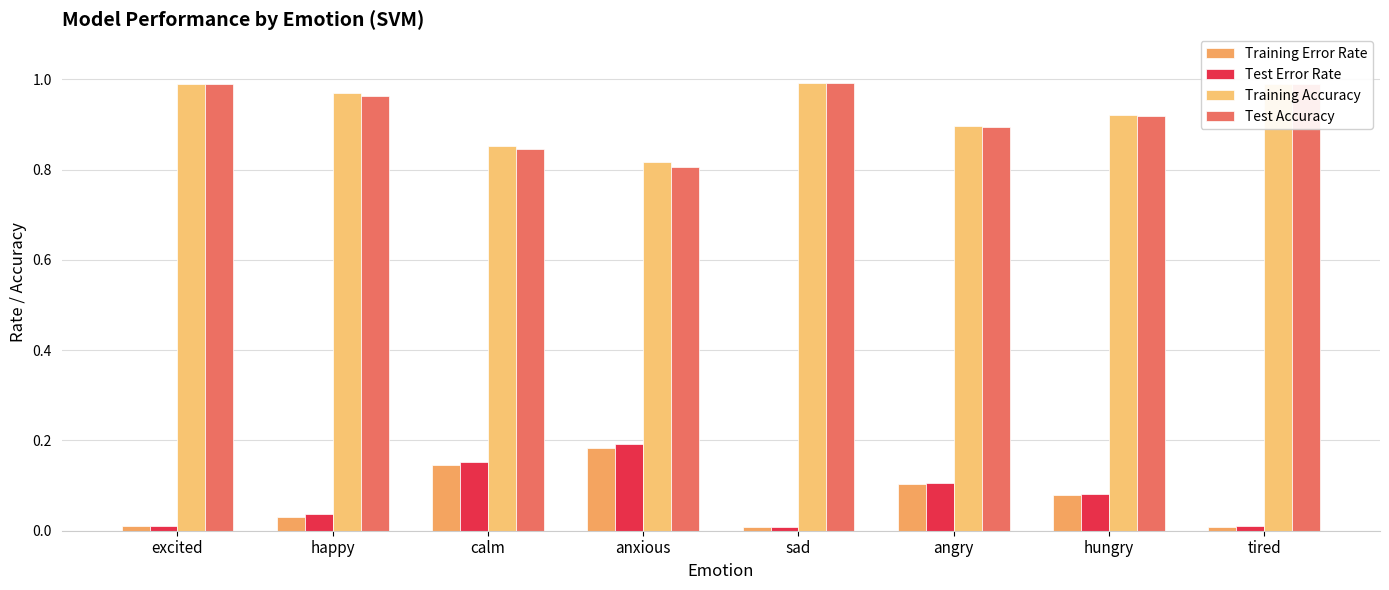

How many data points does each series have?

8